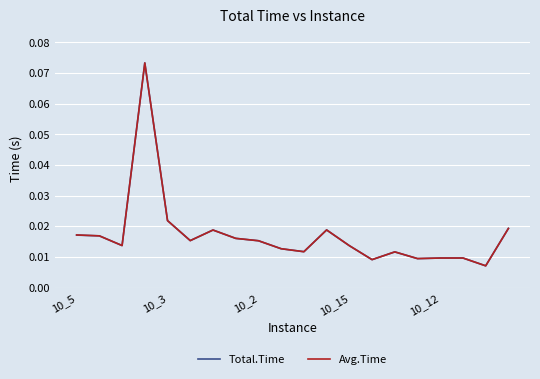

How many lines are shown in the chart?

2